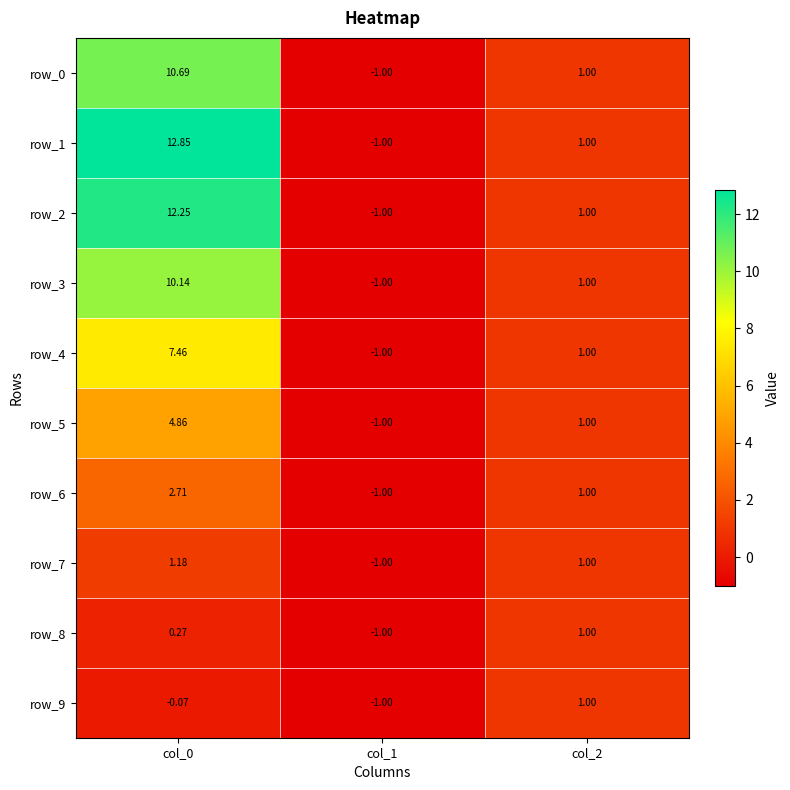

At which label does row_9 first exceed 0?

col_2